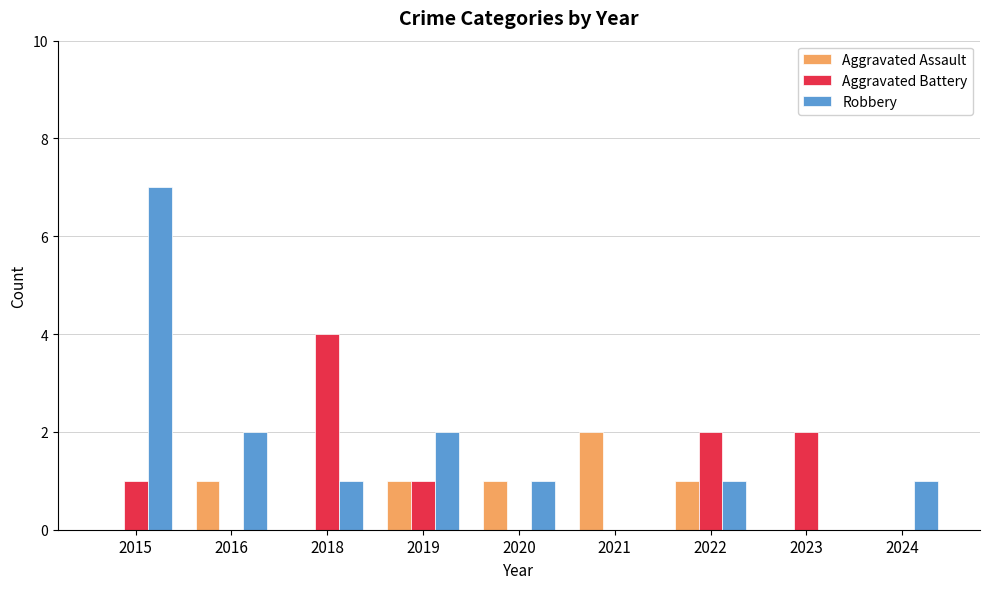

Which series has the largest total across all categories?

Robbery